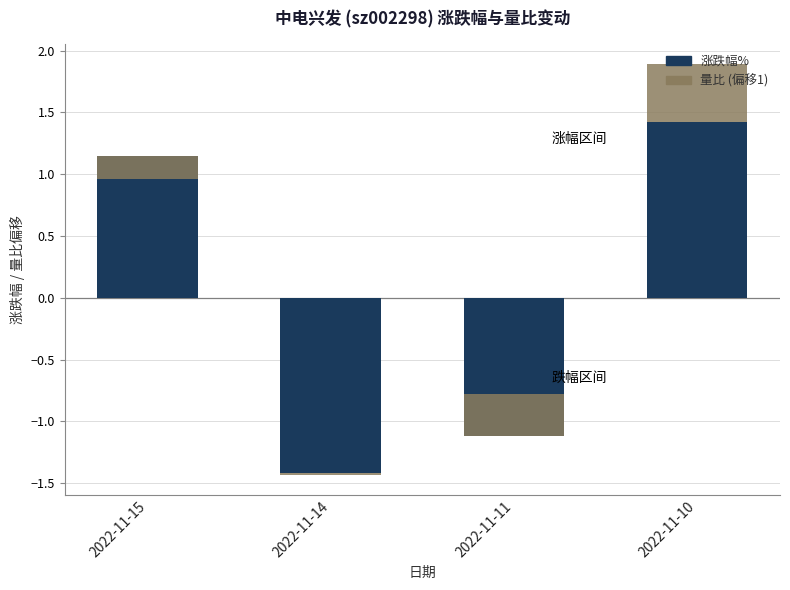

What is the difference between the highest and lowest values at 2022-11-10?

0.9